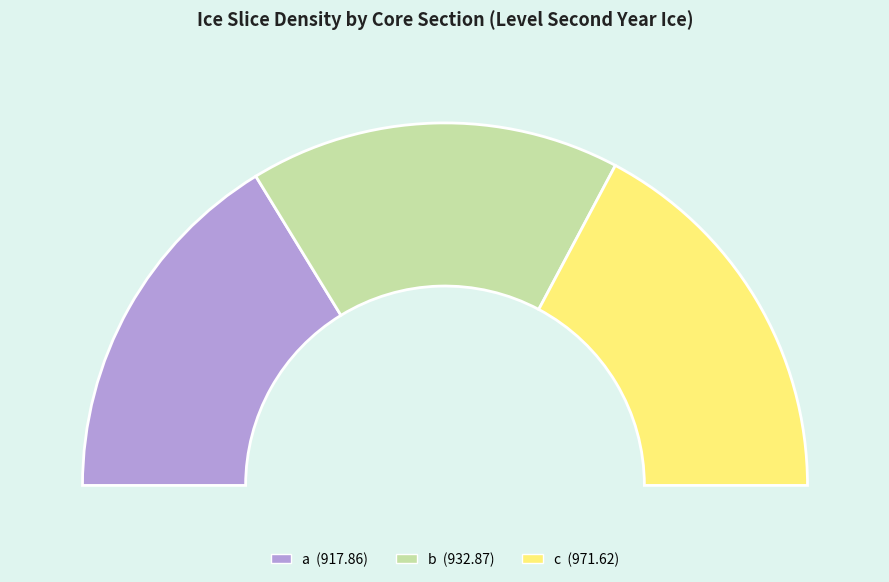

Which category has the biggest portion of the pie?

c